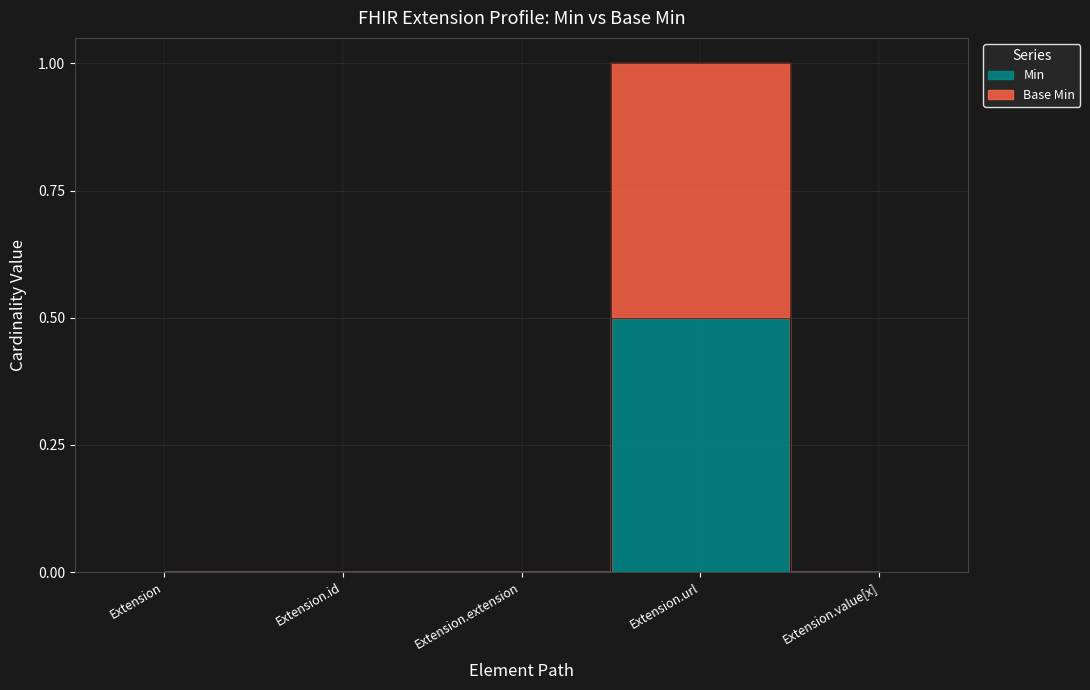

At which category is the sum across all series the highest?

Extension.url